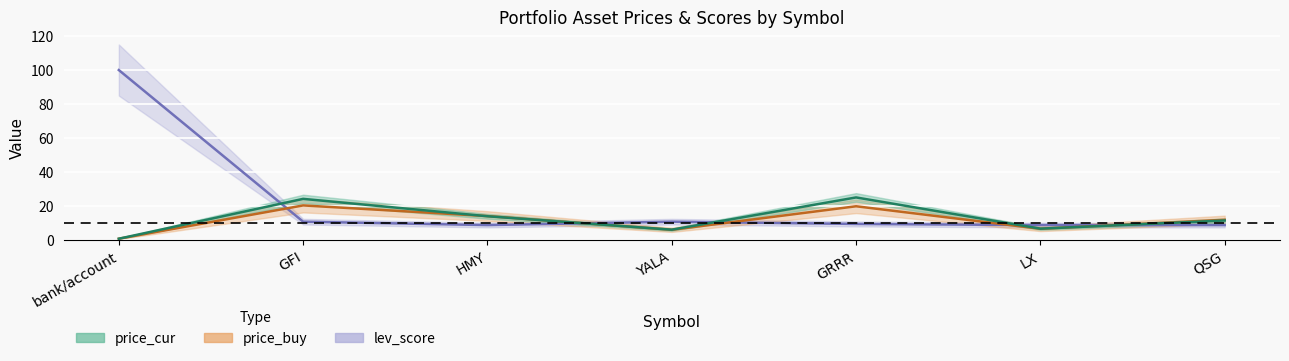

Which series has the widest spread of values?

lev_score